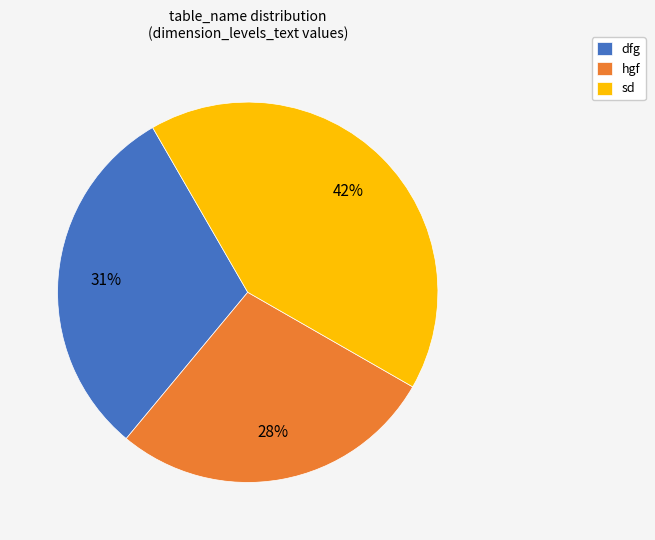

Is sd the majority of the pie?

No